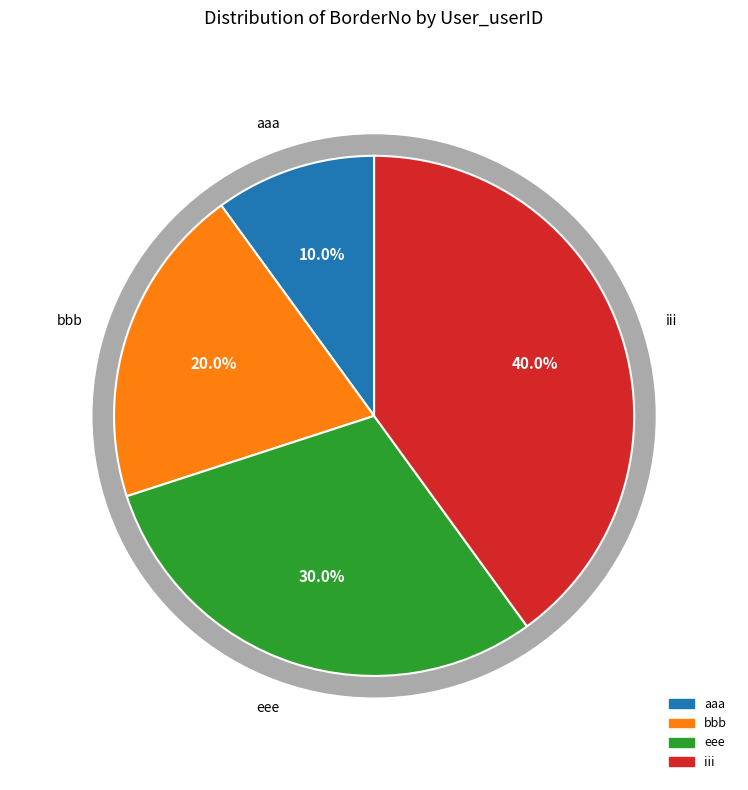

What percentage do bbb and eee together represent?

50.0%